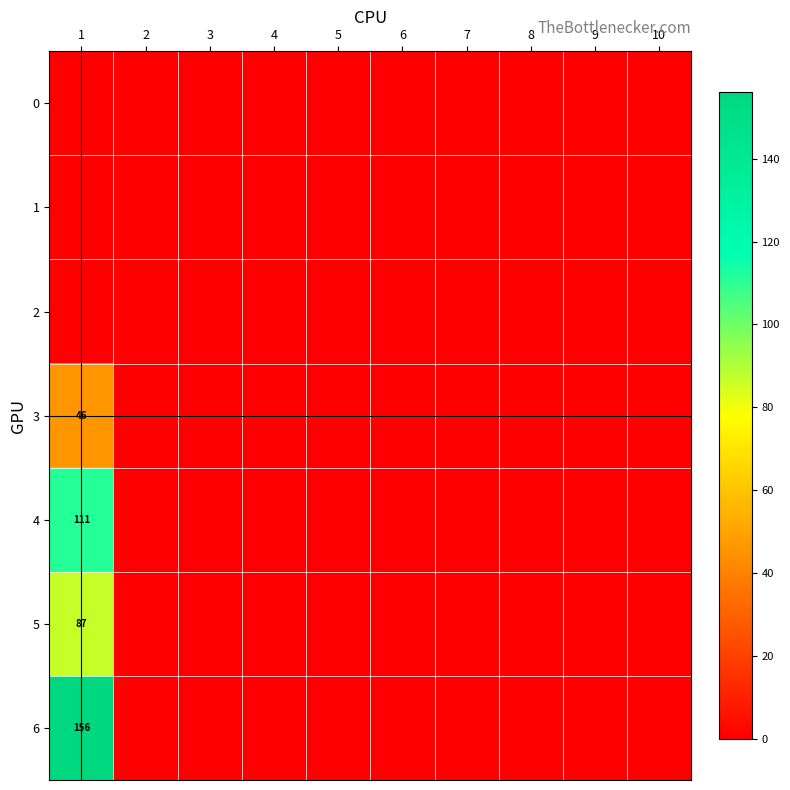

What is the sum of all 3 values?

46